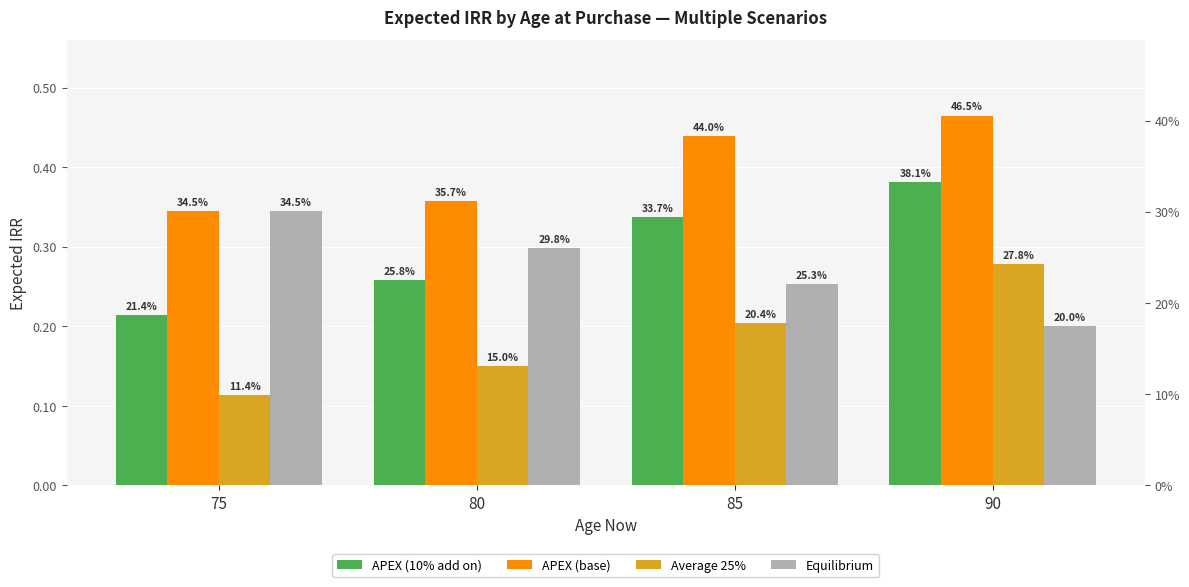

What is the lowest value of the APEX (10% add on) series?

0.2